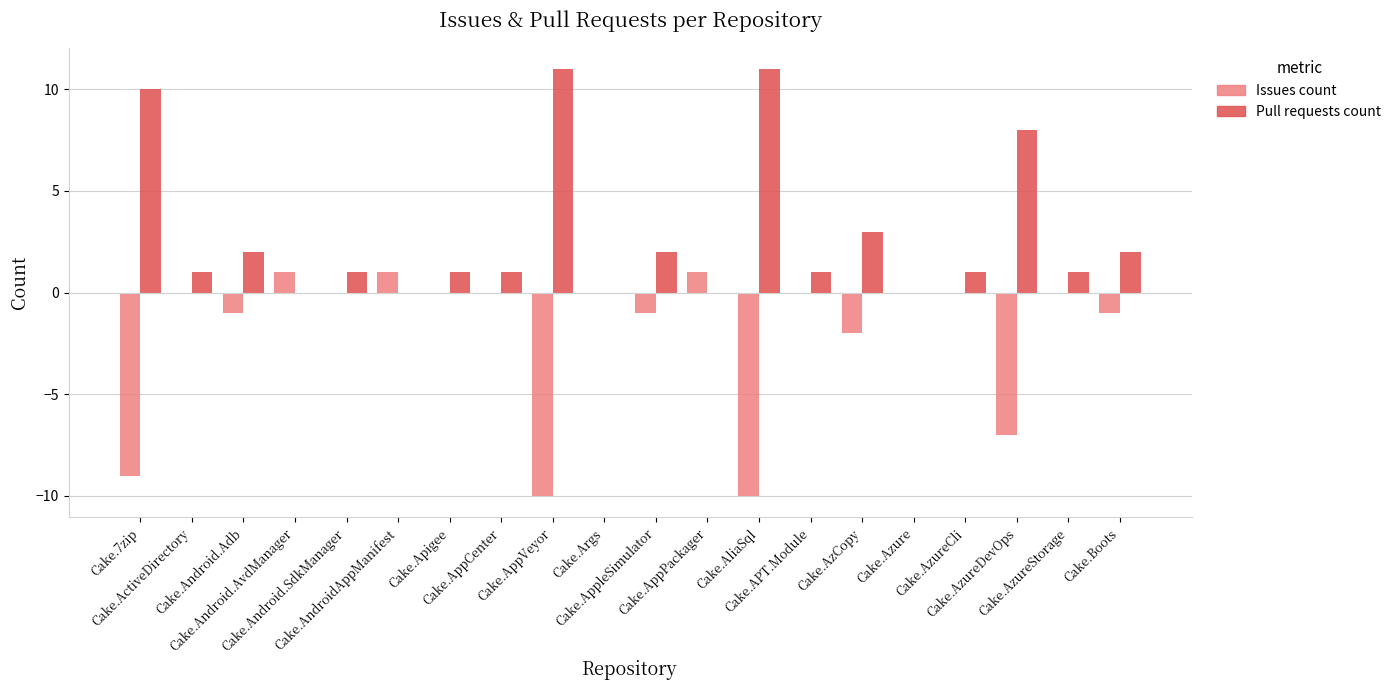

Which series has the largest total across all categories?

Pull requests count